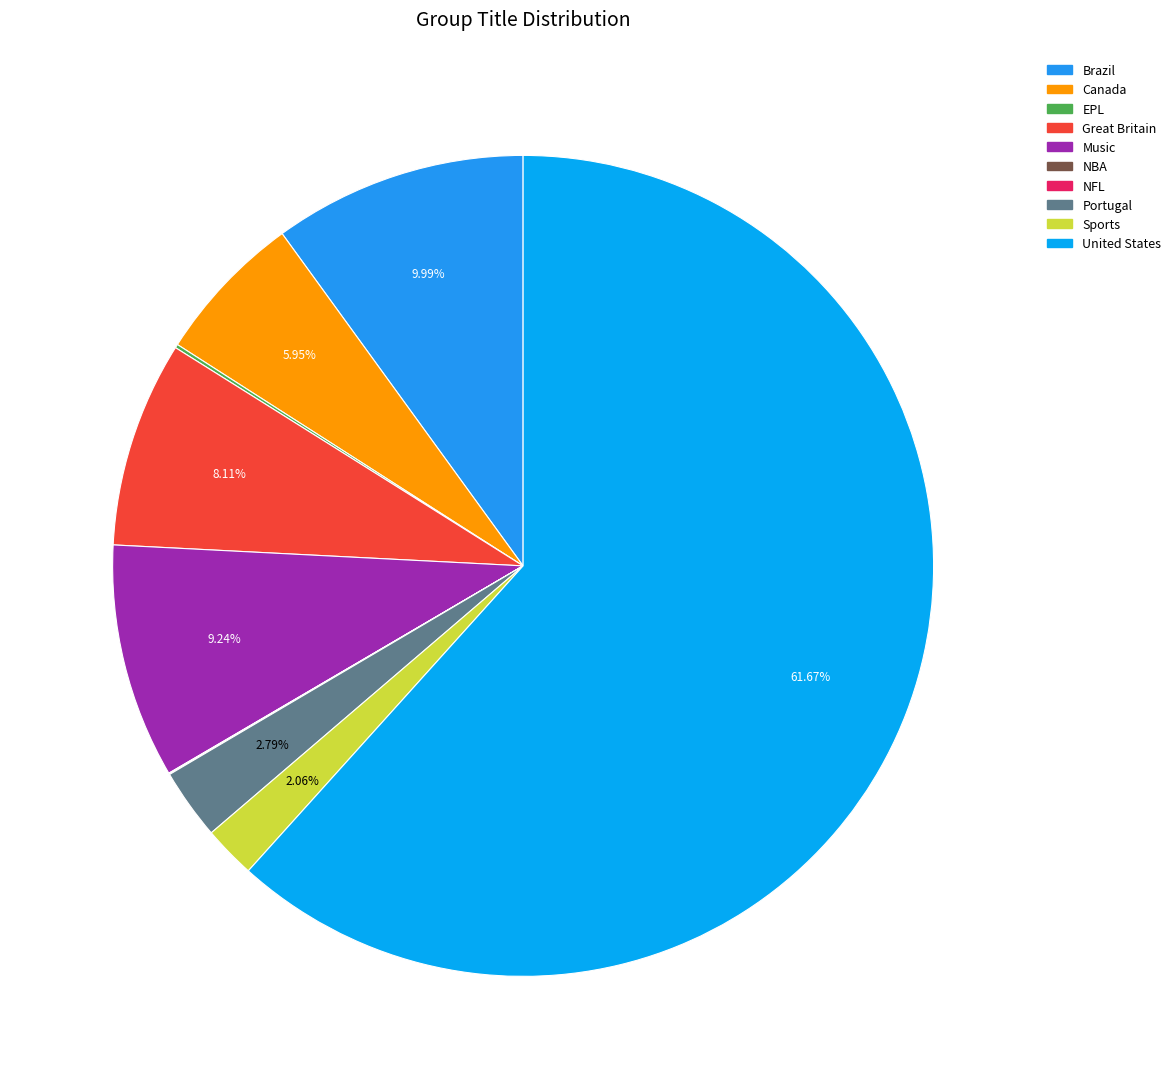

What is the majority slice?

United States